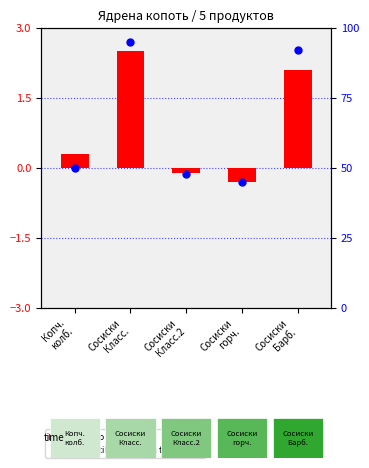

What is the total value across all series at Сосиски
Класс.?

97.5